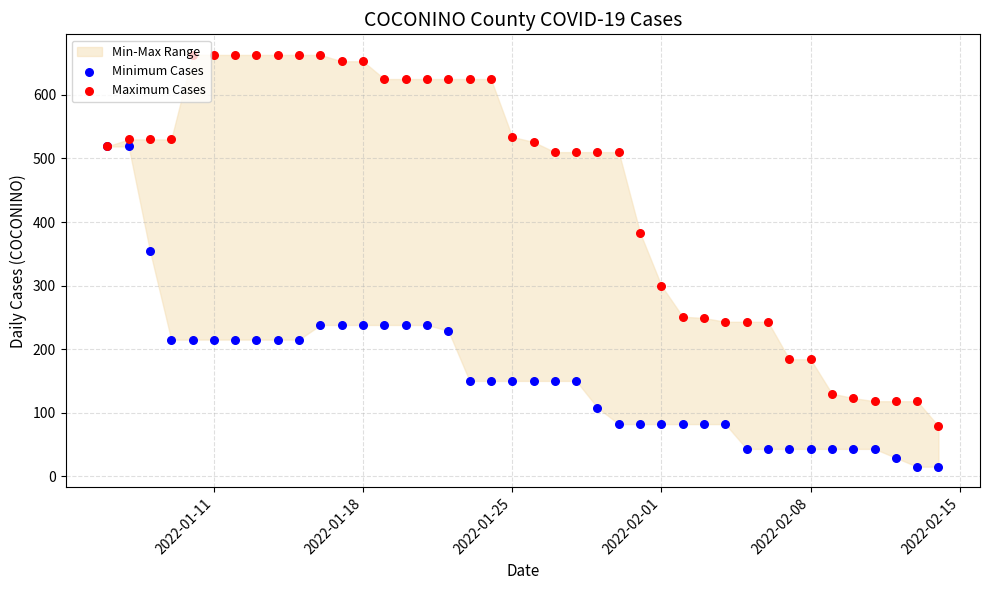

Is the value of Minimum Cases at 23 greater than the value of Maximum Cases at 2022-02-15?

No